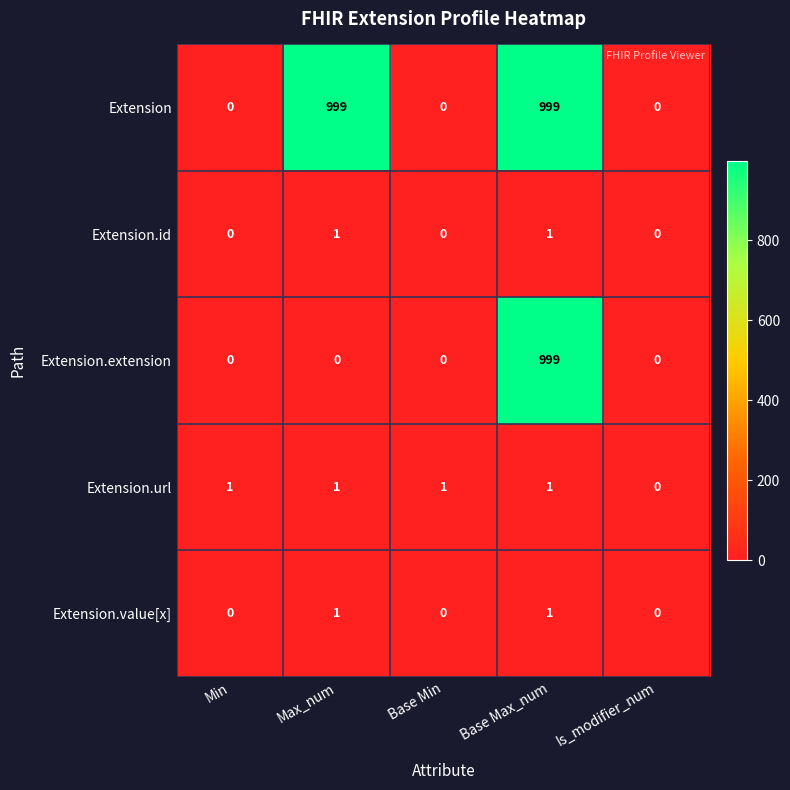

Count the Extension.url values in the range 1 to 2.

4